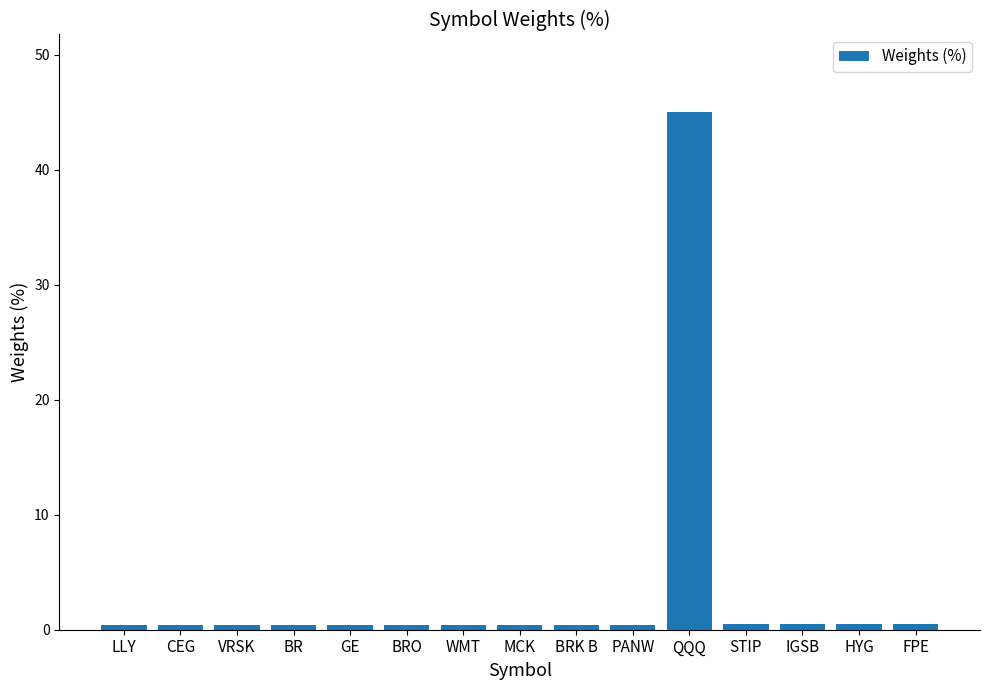

What is the greatest value displayed?

45.0